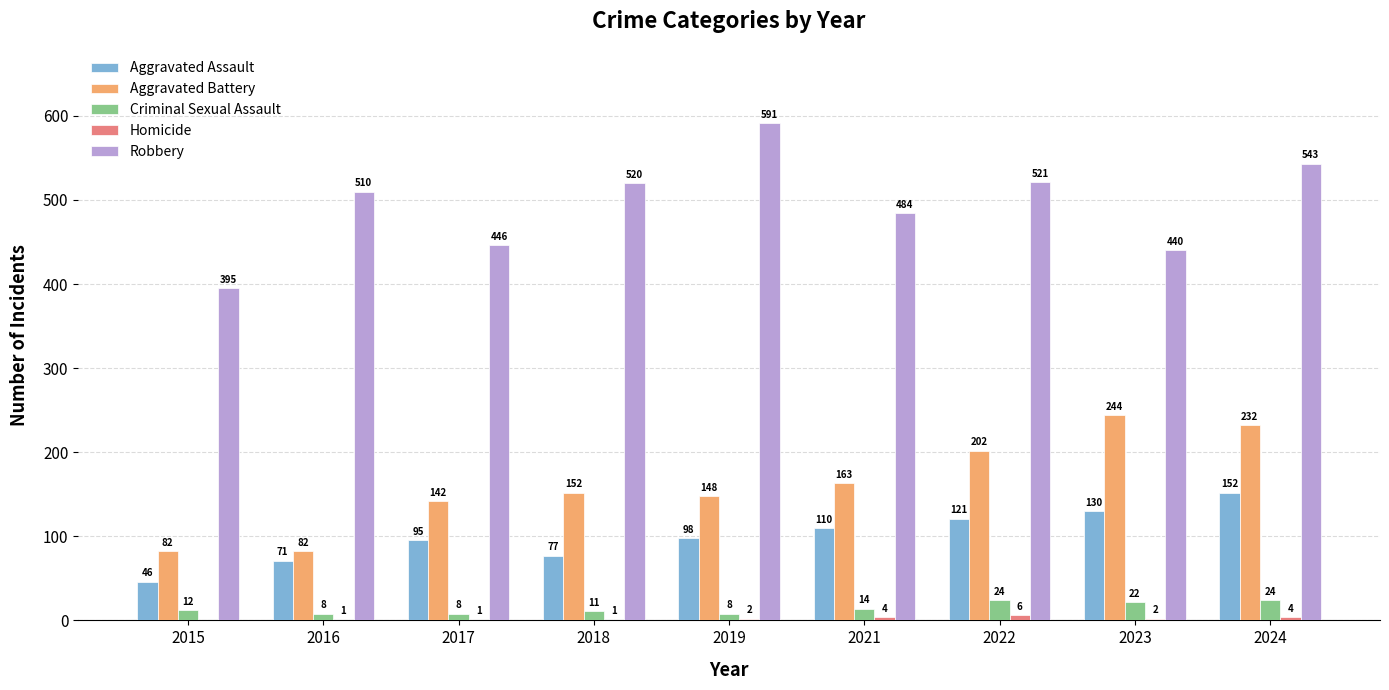

Which series changed the most between 2015 and 2018?

Robbery